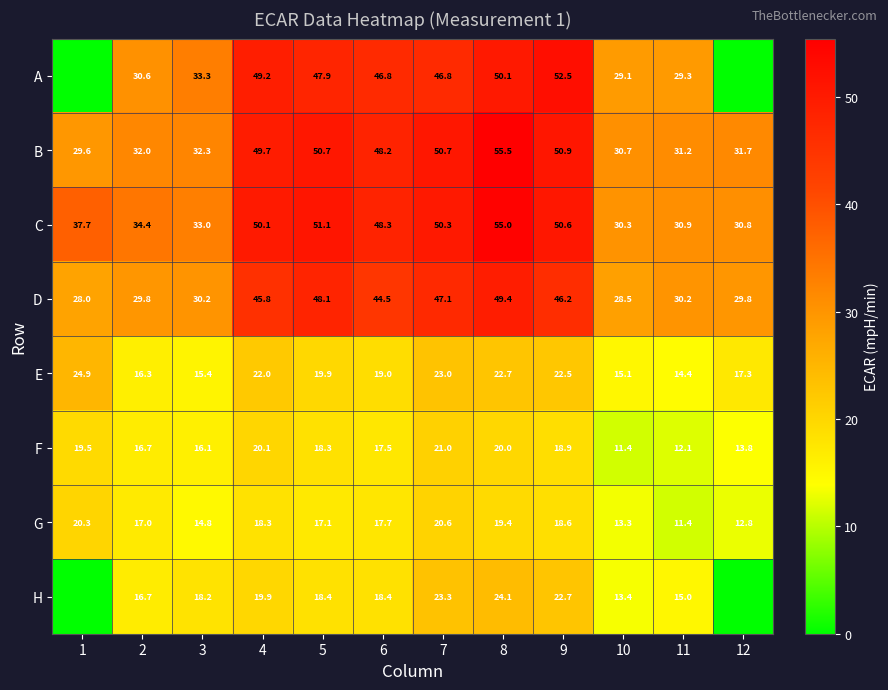

Read the F value at 3.

16.1